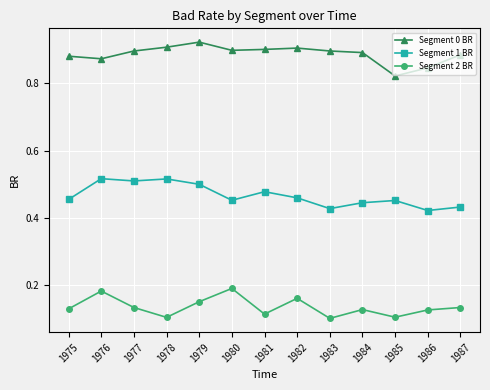

Count the number of data series in this chart.

3